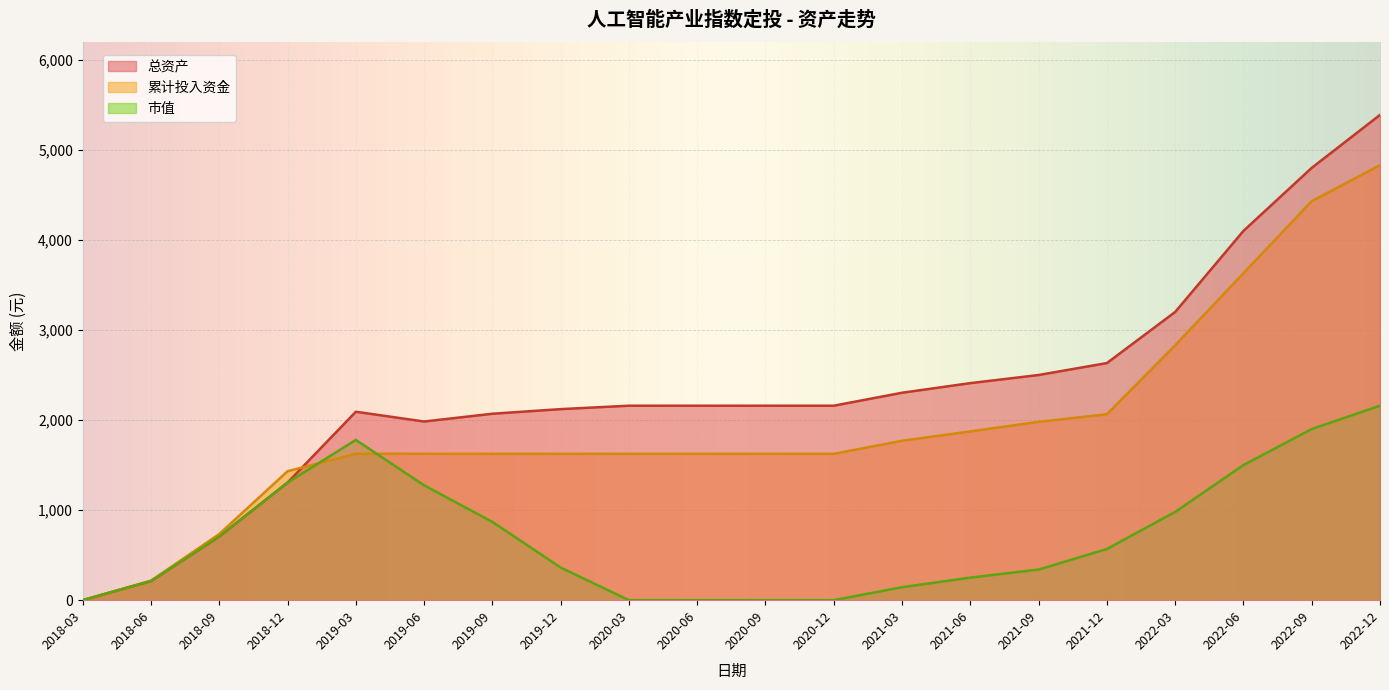

Is the value of 累计投入资金 at 2018-03 greater than the value of 市值 at 2019-03?

No